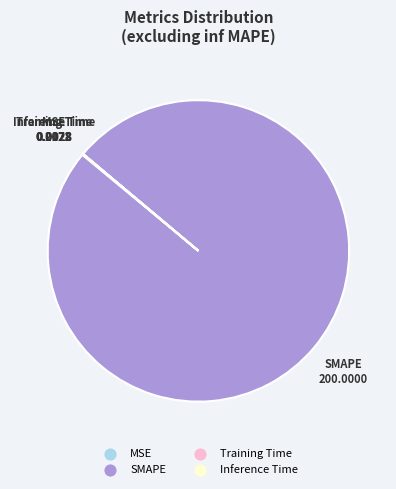

Which category has the biggest portion of the pie?

SMAPE